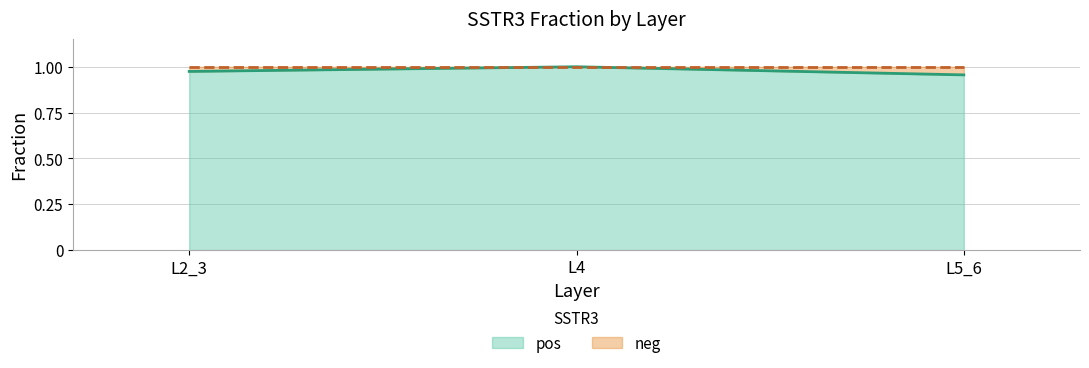

Reading left to right, extract all data points from this chart.

L2_3=1.0	L4=1.0	L5_6=1.0